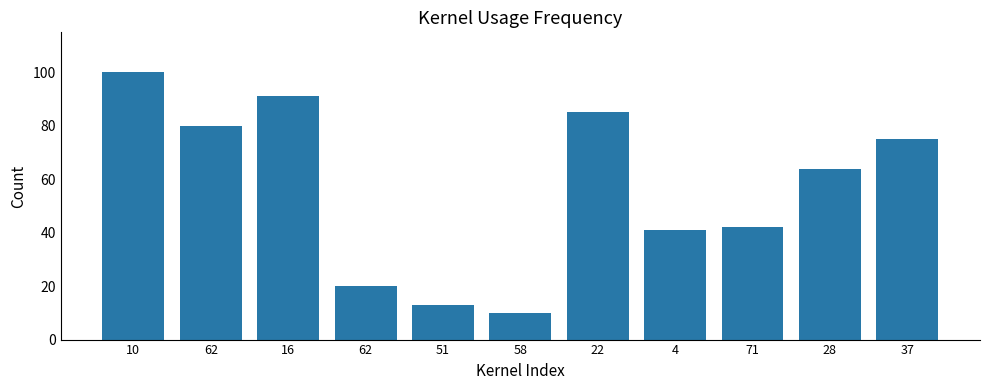

Which category has the lowest value across all series?

58